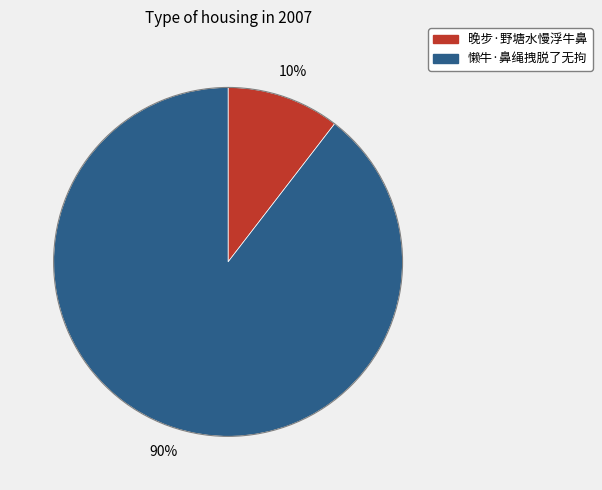

To the nearest percent, what is the combined percentage of 懒牛·鼻绳拽脱了无拘 and 晚步·野塘水慢浮牛鼻?

100%